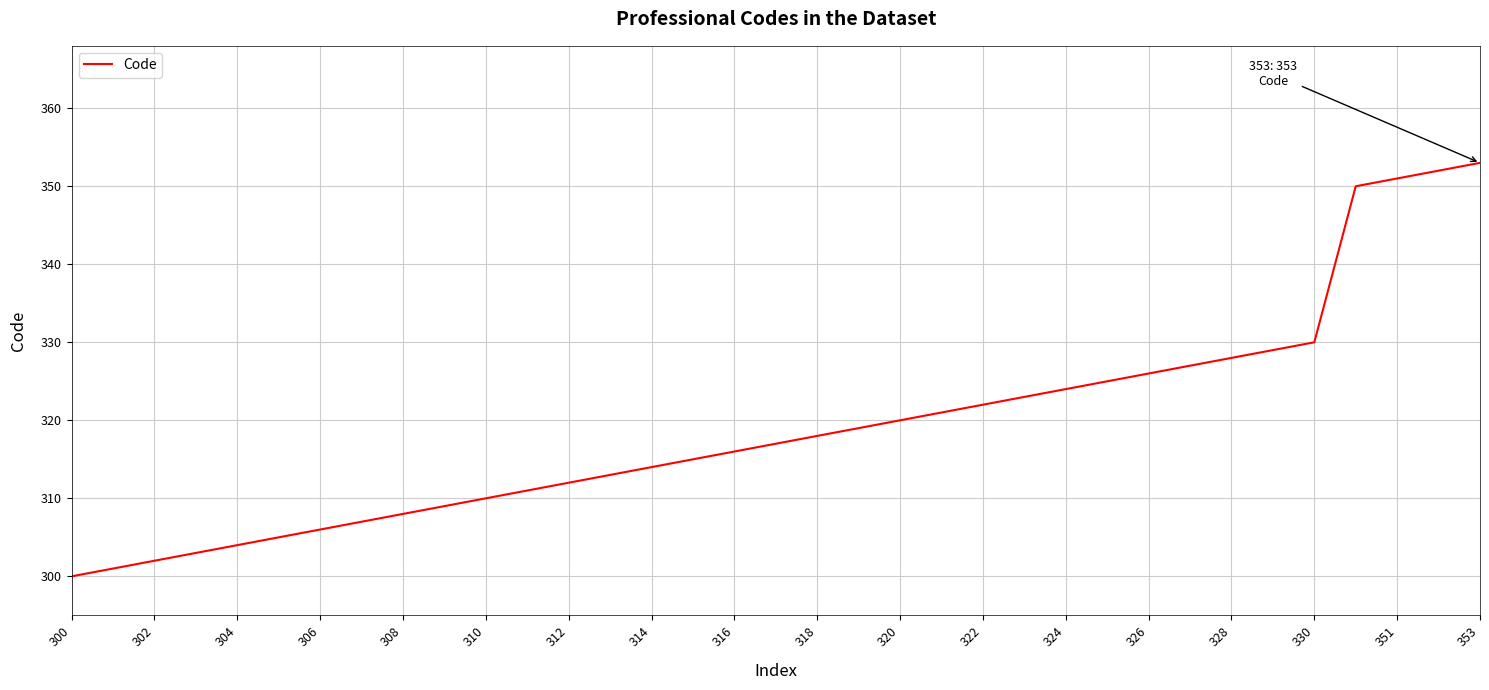

What is the difference between the maximum and minimum values?

53